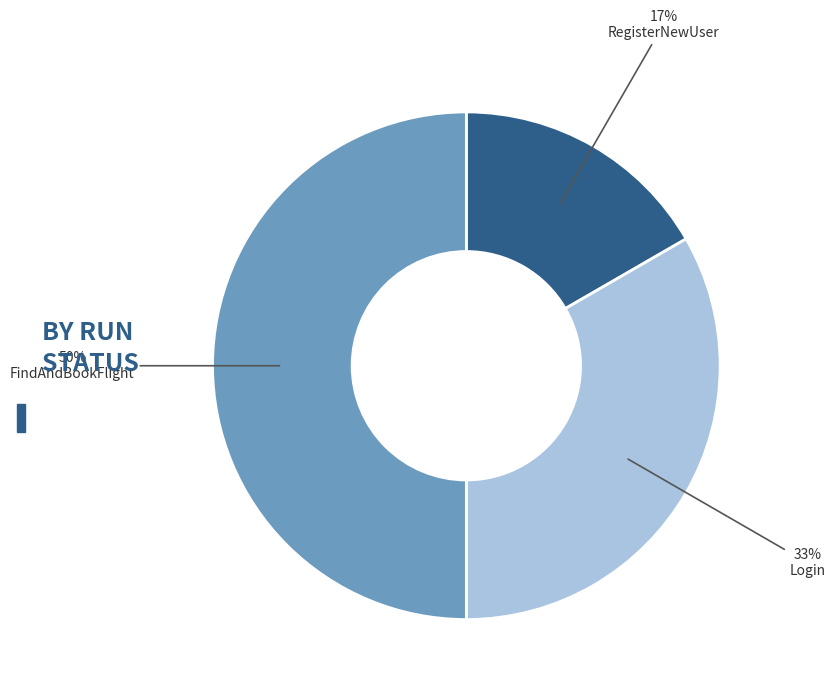

To the nearest percent, what is the average slice percentage?

33%